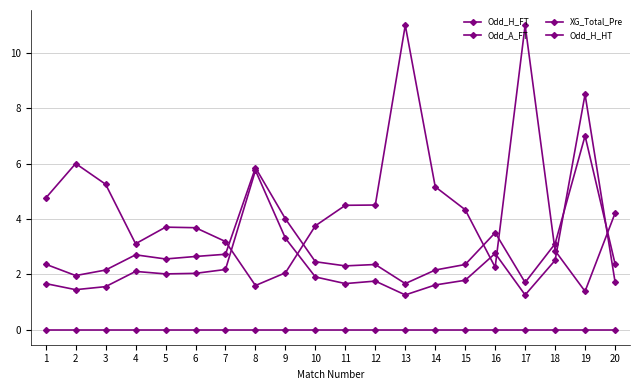

How many categories are shown in the chart?

20